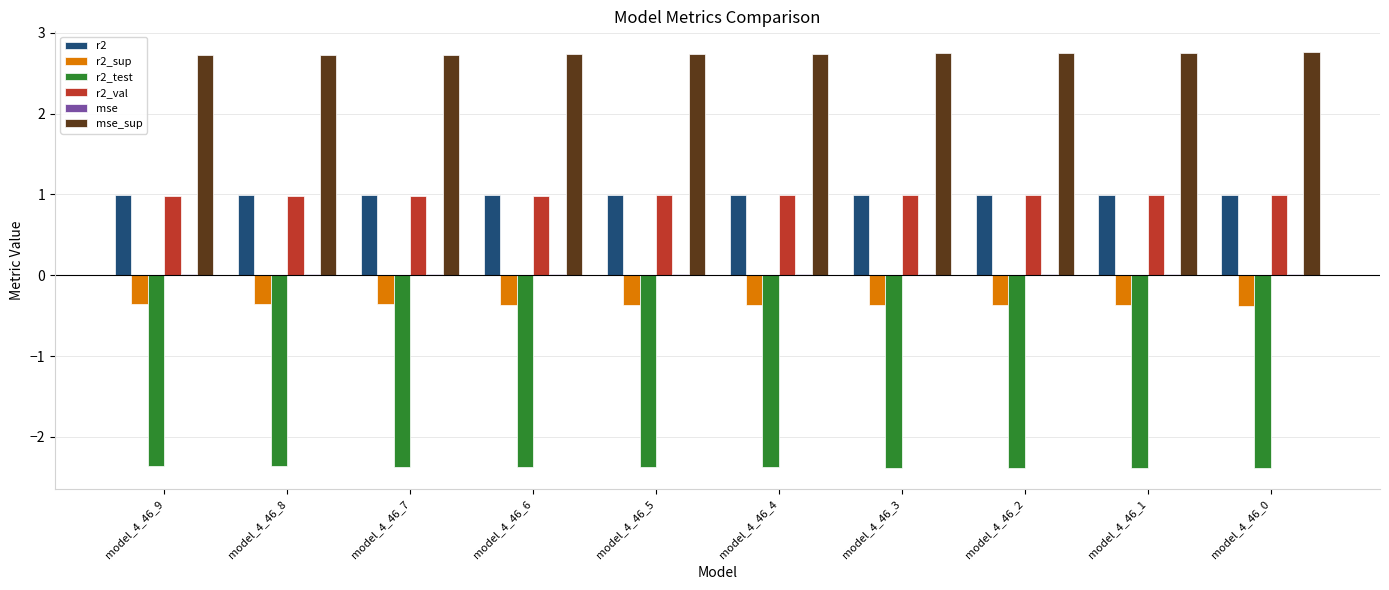

What is the maximum value for r2_sup?

-0.4